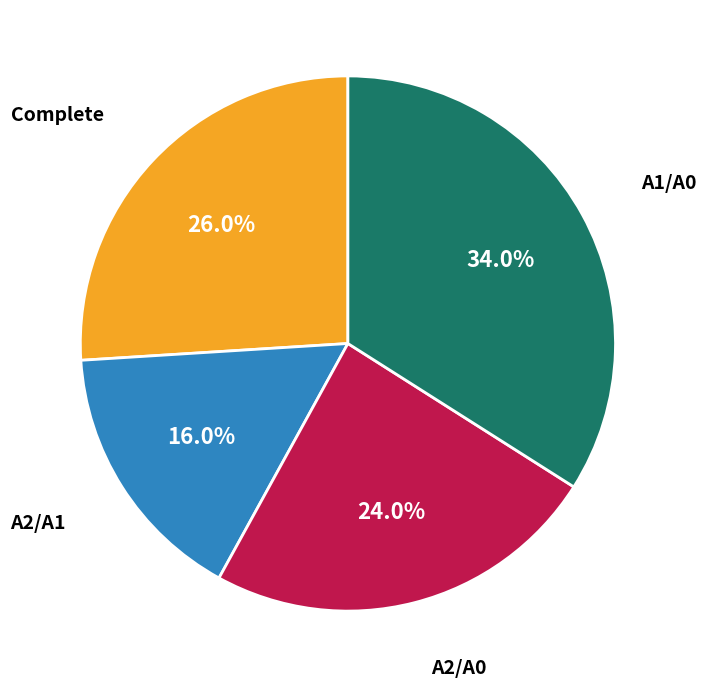

Rank the categories by value from highest to lowest.

A1/A0, Complete, A2/A0, A2/A1